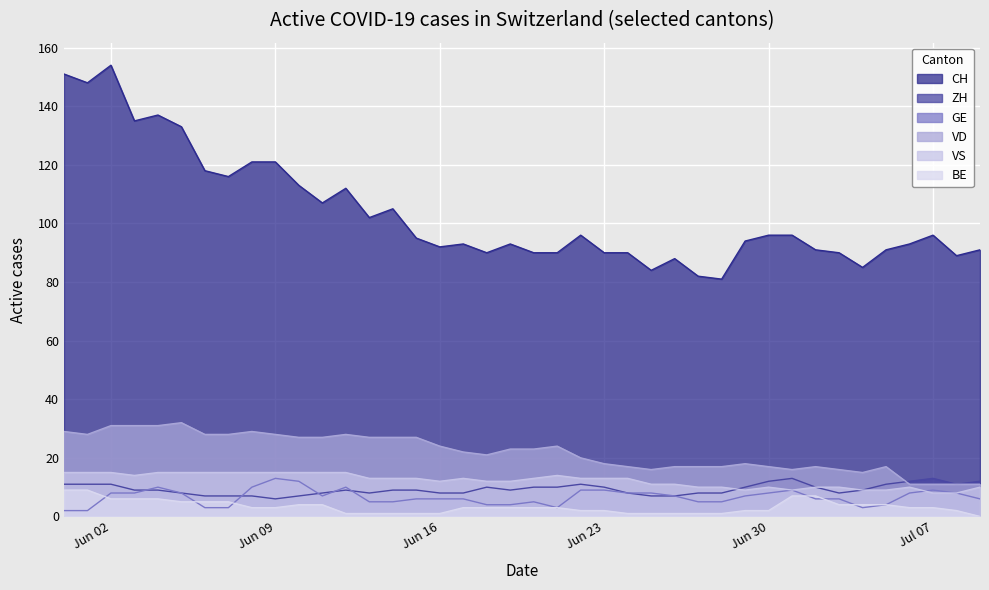

True or false: VD and CH intersect in this chart.

False